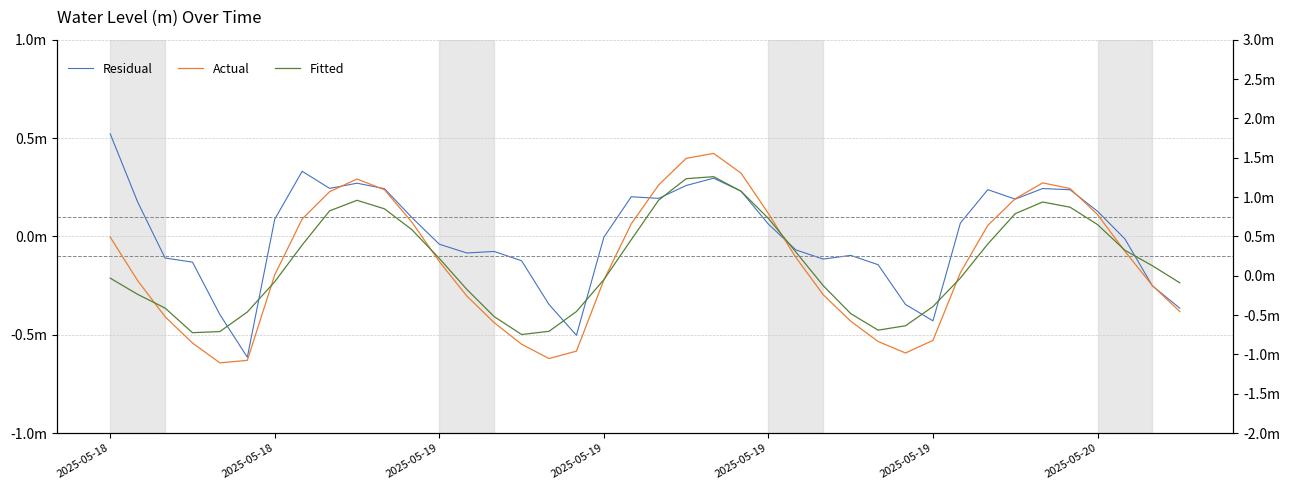

How many data points in Actual are above 0?

22